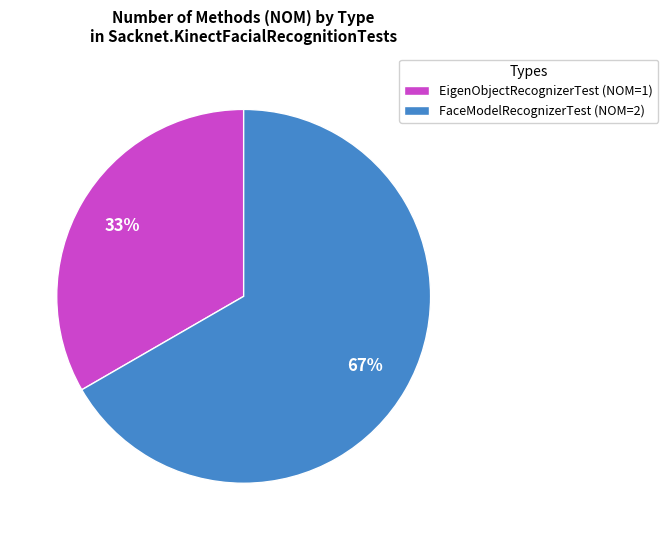

True or false: FaceModelRecognizerTest accounts for 67% of the total.

True